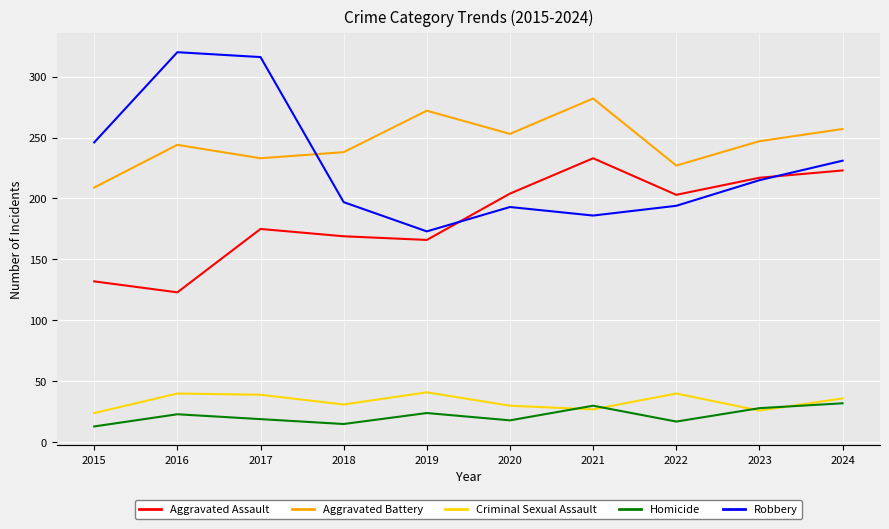

How many lines are shown in the chart?

5